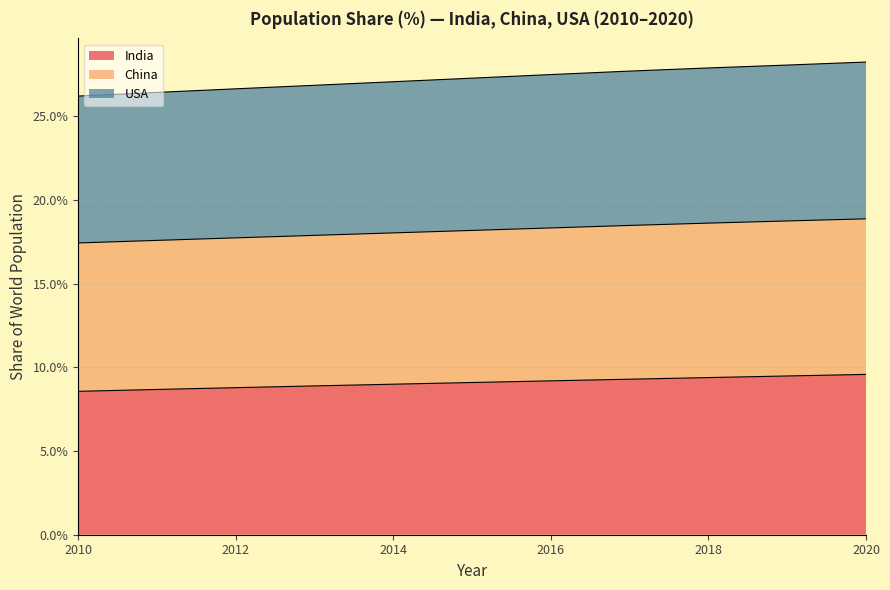

Which label corresponds to the smallest value in the chart?

2010